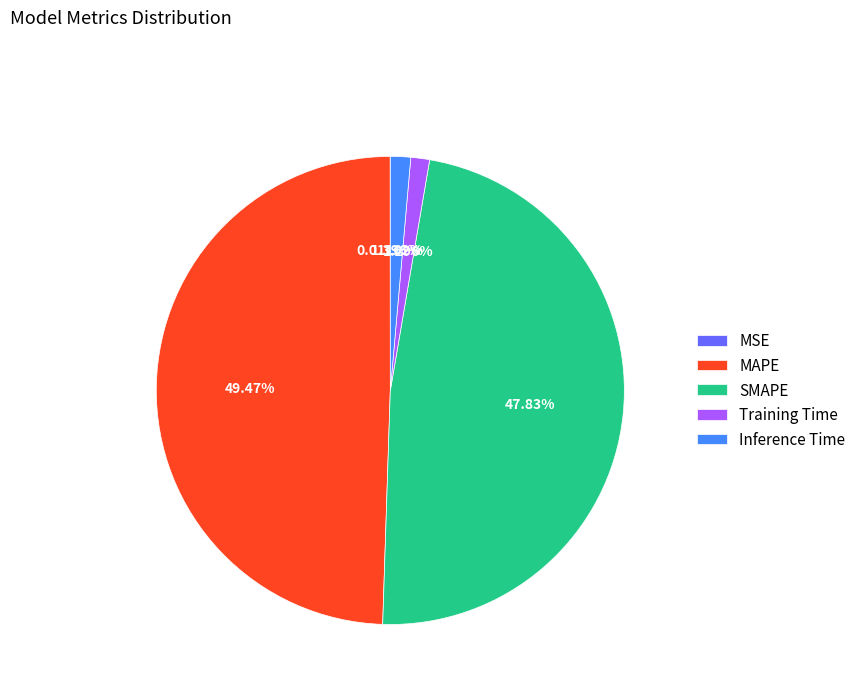

Combined, do SMAPE and Inference Time account for over 50%?

No